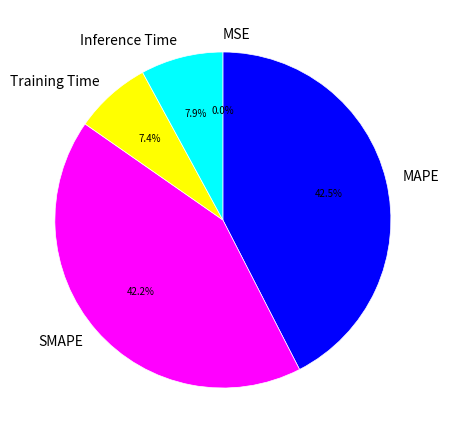

To the nearest percent, what is the difference between the largest and smallest slice percentages?

42%